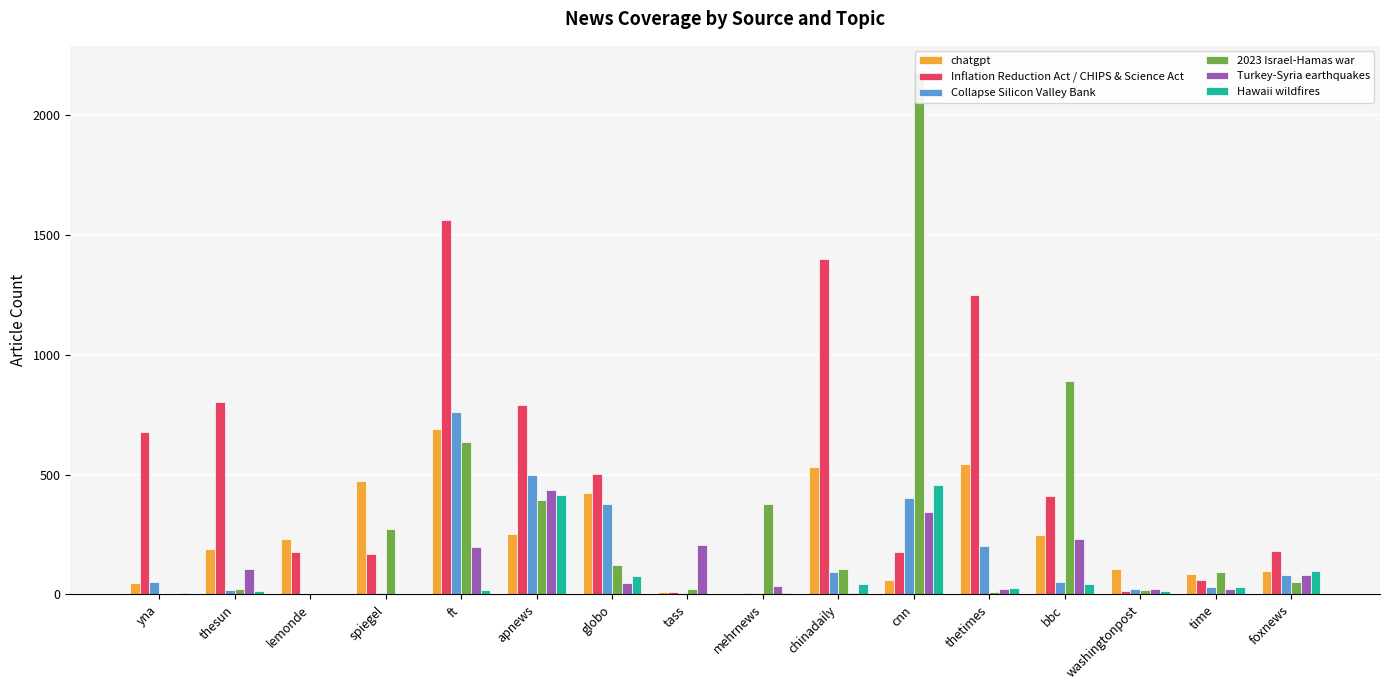

What is the sum of the chatgpt values at spiegel and cnn?

534